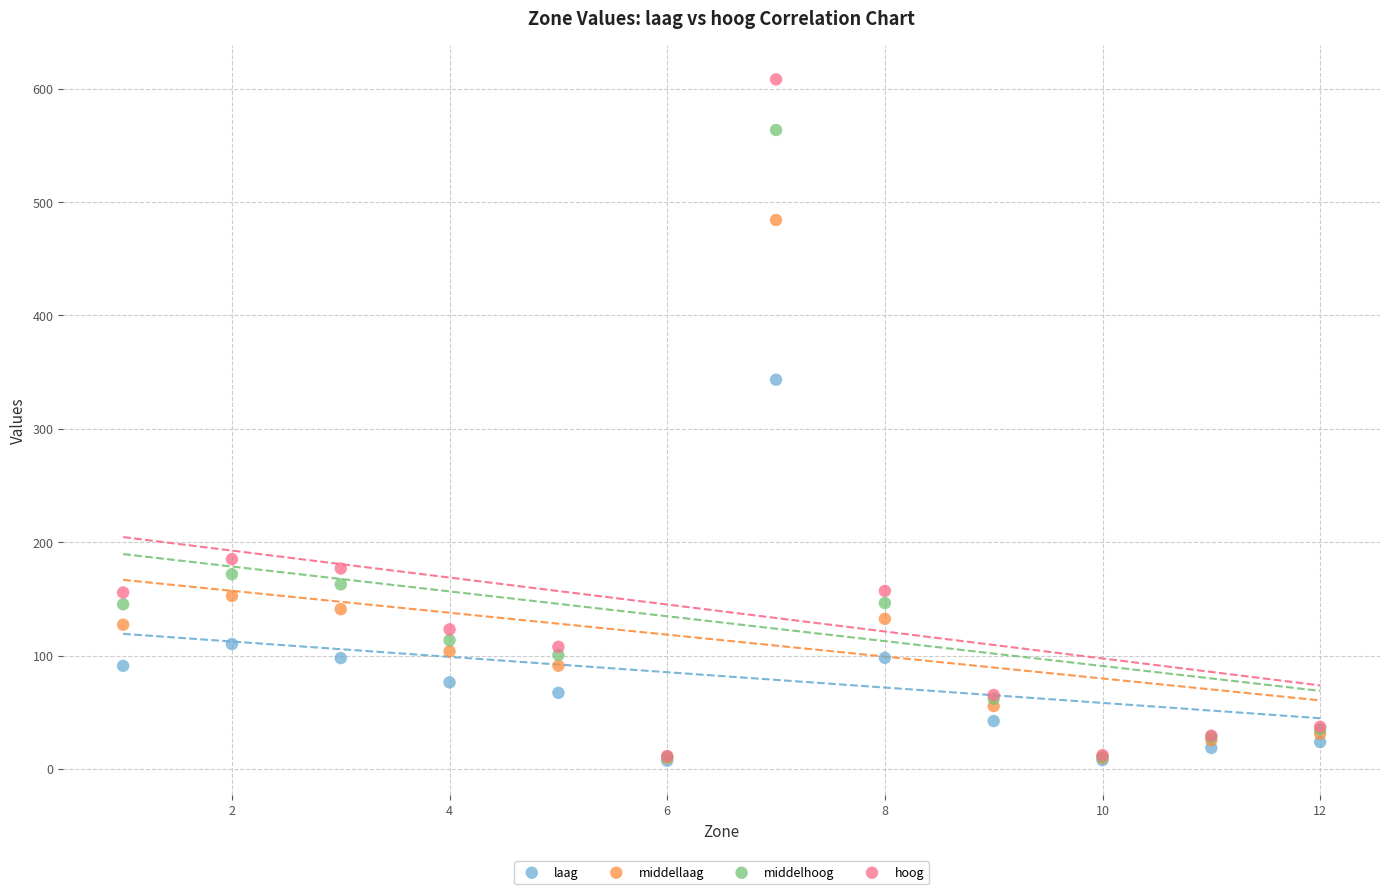

Across all series, what Y value is closest to 307?

343.3